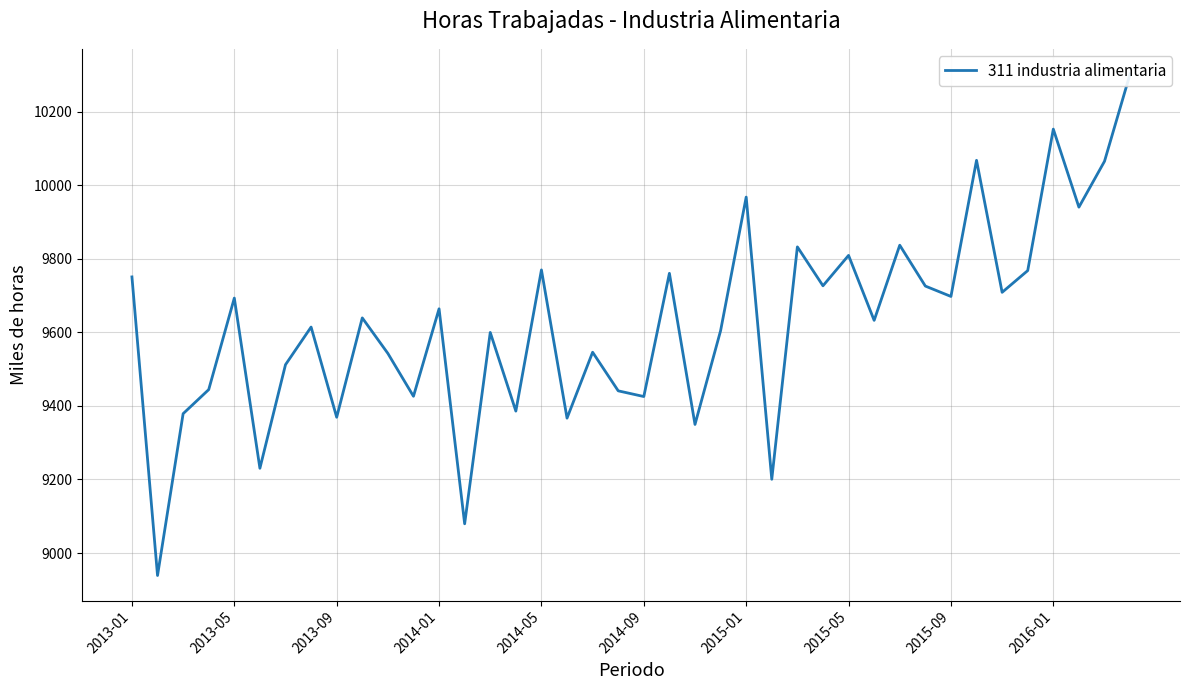

How many distinct data groups are displayed?

1